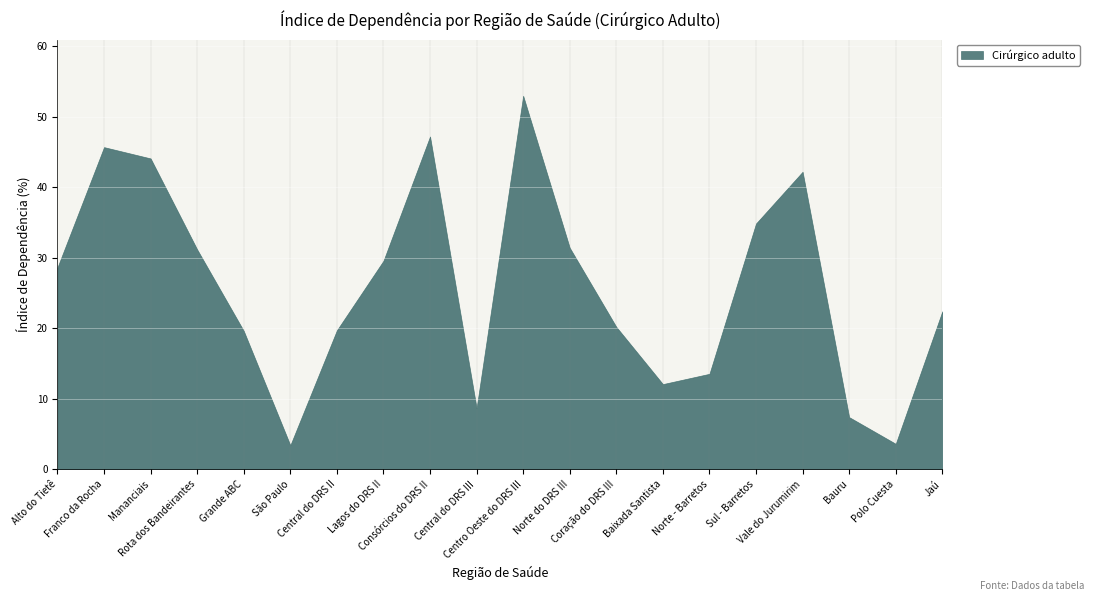

How many values are below 28?

10